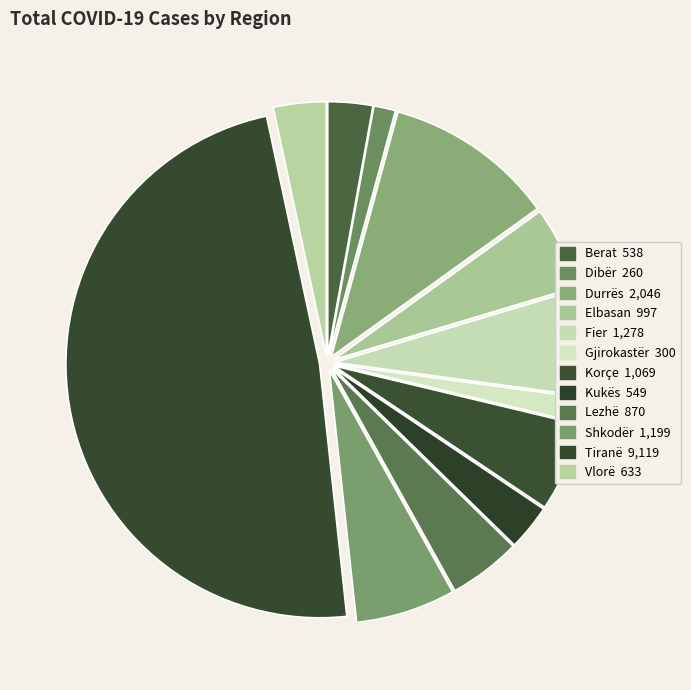

What is the change in value from Elbasan to Vlorë?

-364